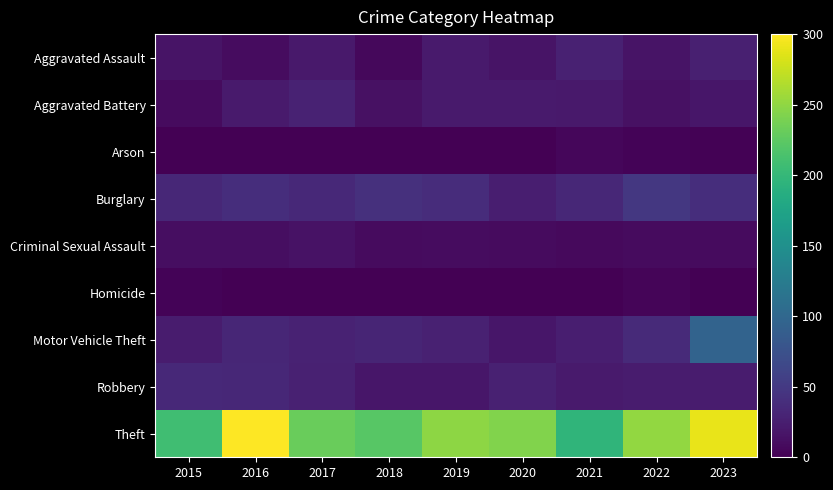

At how many categories does at least one series exceed 17?

9